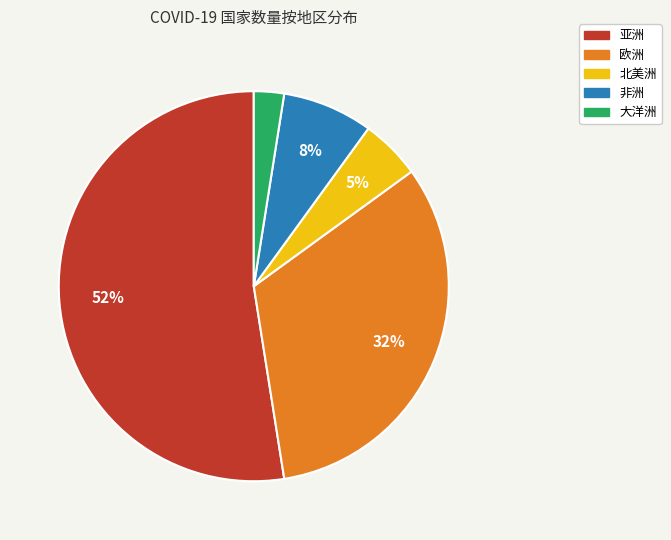

Do 大洋洲 and 欧洲 together represent more than half of the pie?

No